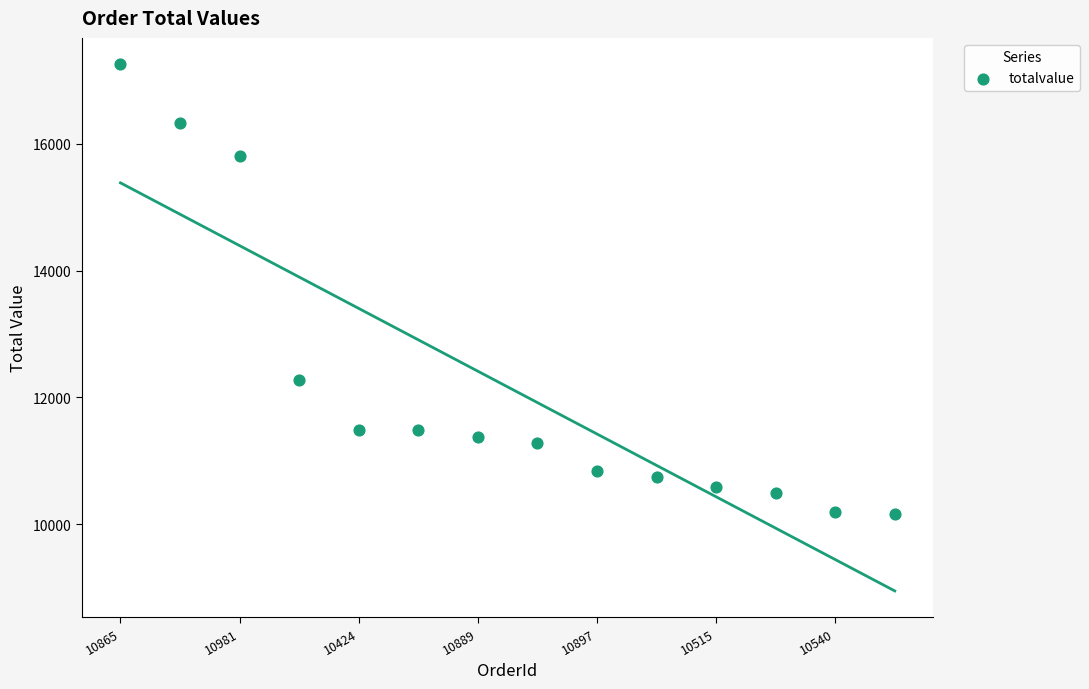

What is the range of Y values (max minus min)?

7085.2